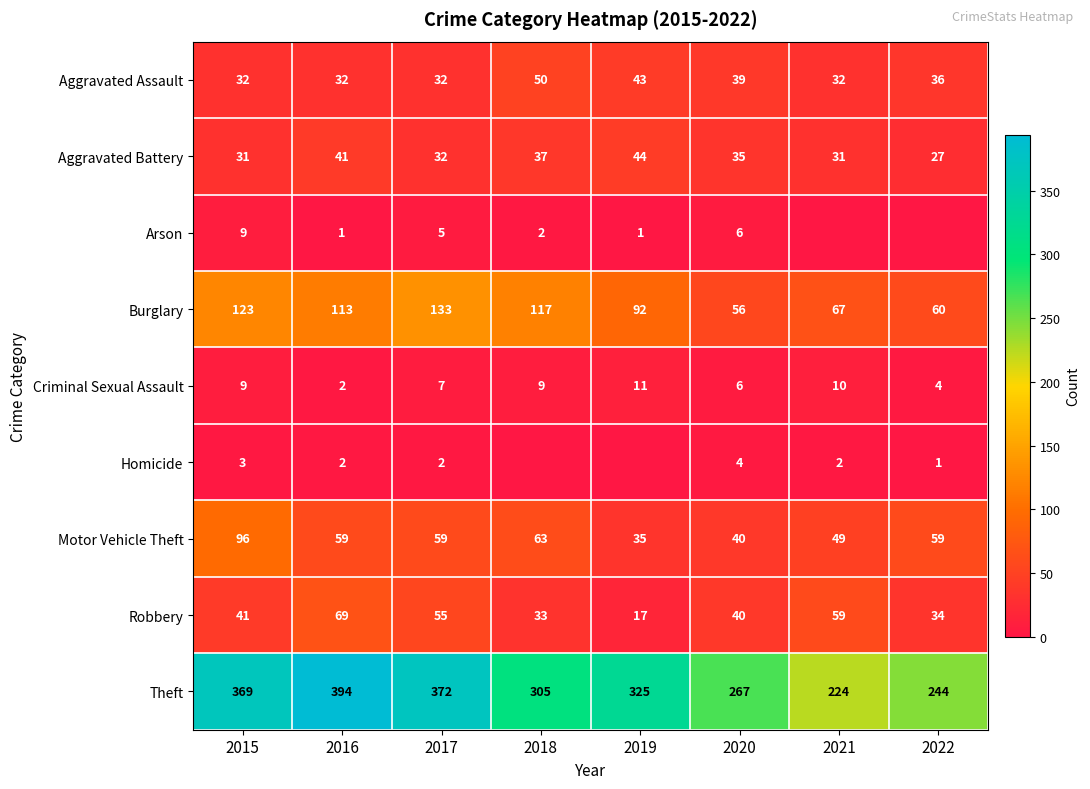

The value of Aggravated Battery at 2020 is 35. True or false?

True